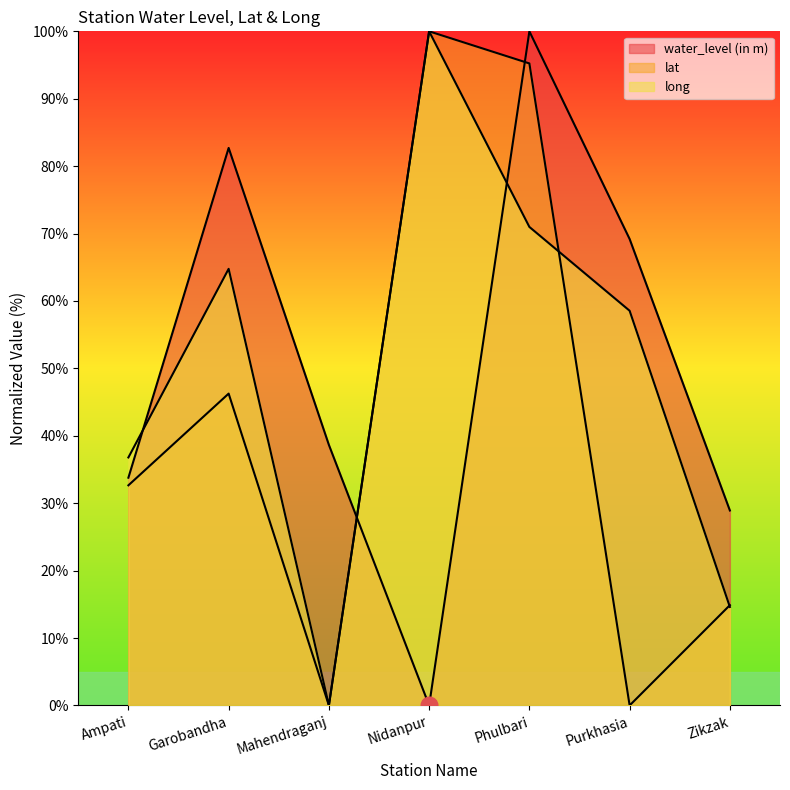

Reading left to right, what are all the values shown in this chart?

water_level (in m): Ampati=33.8	Garobandha=82.7	Mahendraganj=38.6	Nidanpur=0.0	Phulbari=100.0	Purkhasia=69.2	Zikzak=28.9
lat: Ampati=32.7	Garobandha=46.3	Mahendraganj=0.0	Nidanpur=100.0	Phulbari=95.2	Purkhasia=0.0	Zikzak=14.9
long: Ampati=36.8	Garobandha=64.8	Mahendraganj=0.0	Nidanpur=100.0	Phulbari=71.0	Purkhasia=58.5	Zikzak=14.6